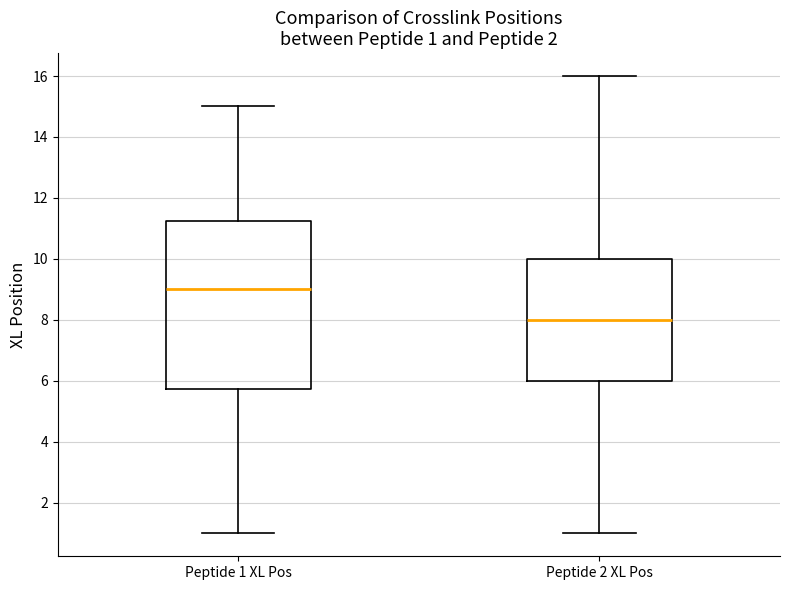

Which box's median line is the highest?

Peptide 1 XL Pos